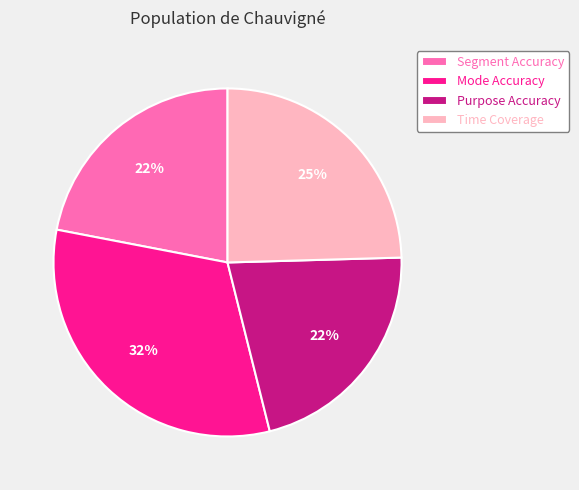

How many segments does this pie chart have?

4